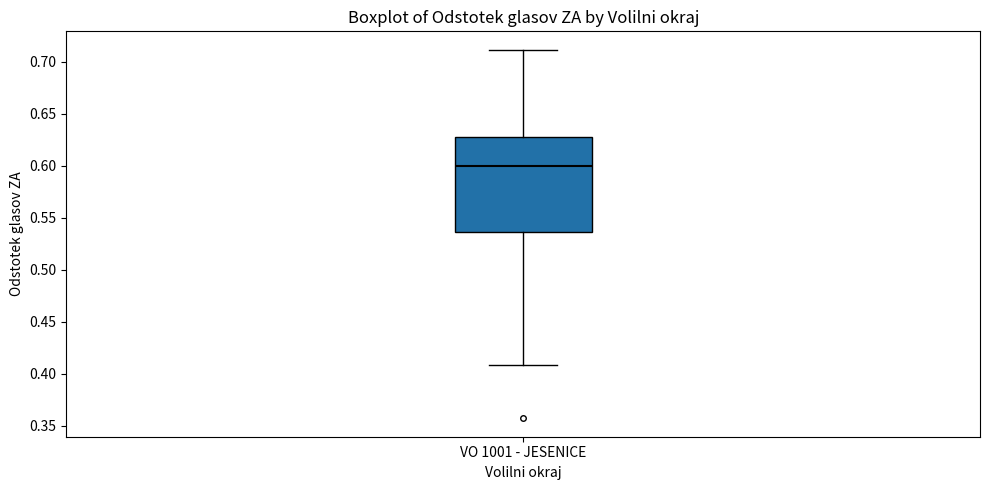

Read this box plot against the y-axis: the position of the median line, the range covered by the box, and the ends of both whiskers. The values are not printed on the chart, so give them approximately, as read against the axis.

median 0.600, box 0.535 to 0.630, whiskers 0.410 to 0.710